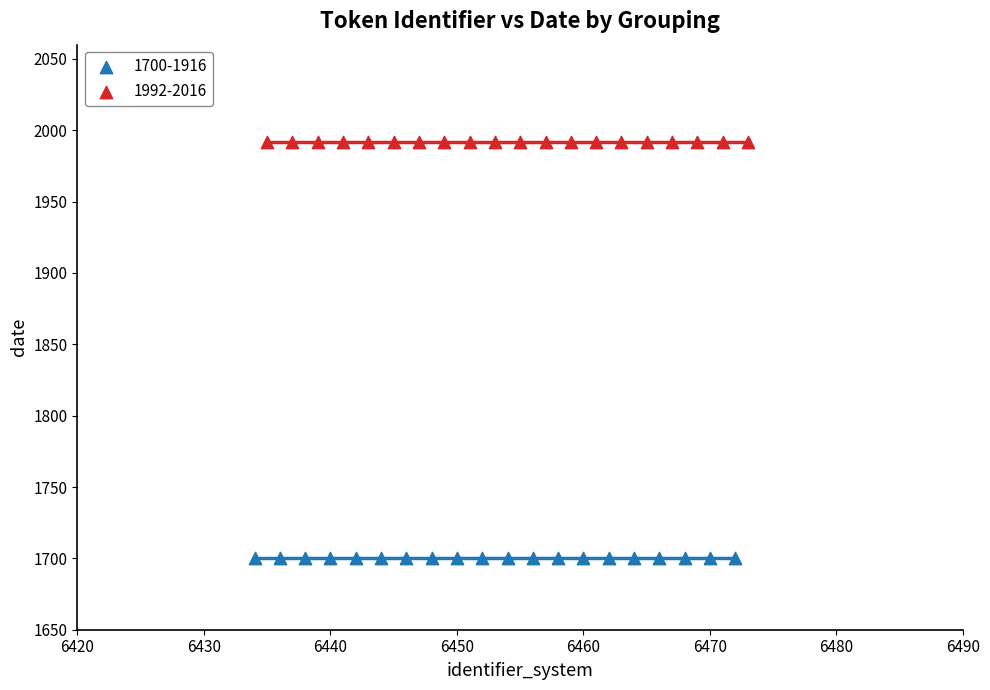

Which series reaches the maximum Y coordinate?

1992-2016